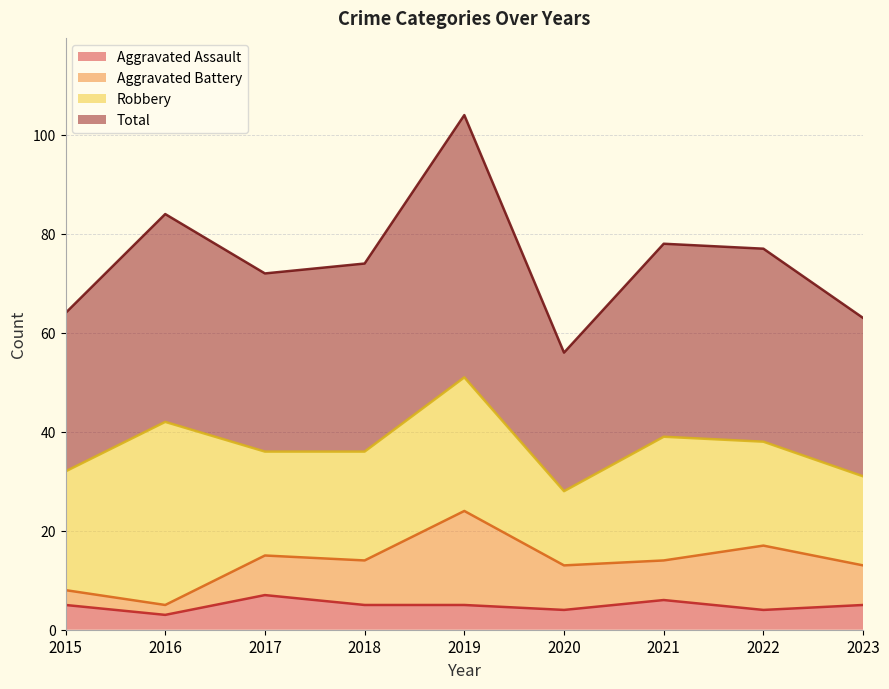

Which has a higher value, 2016 or 2022?

2022